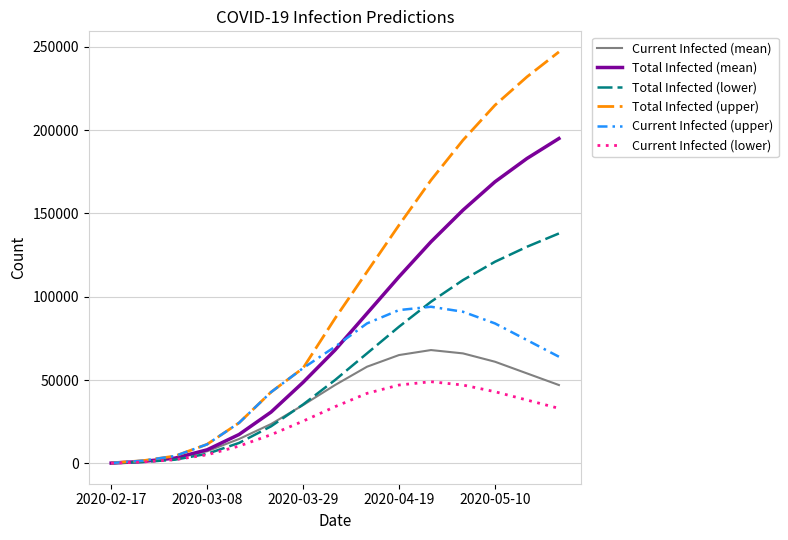

Rank the series by their maximum value, from lowest to highest.

Current Infected (lower), Current Infected (mean), Current Infected (upper), Total Infected (lower), Total Infected (mean), Total Infected (upper)